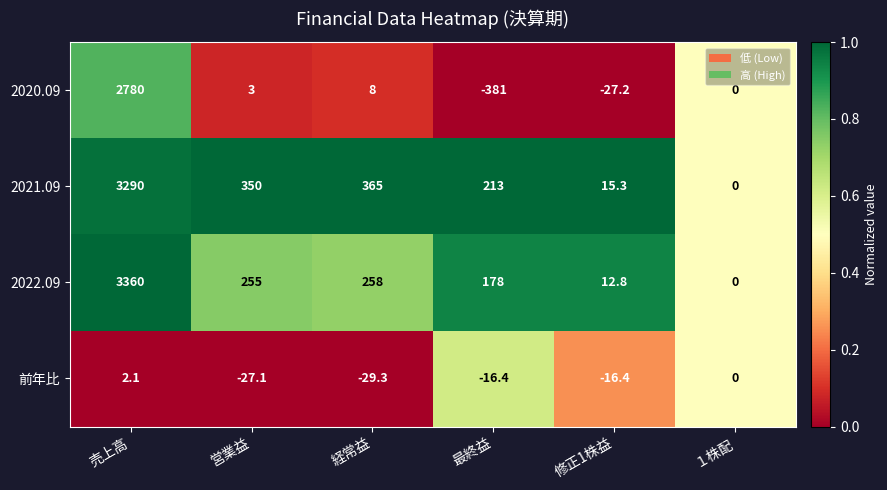

What is the sum of the 前年比 values at 経常益 and 営業益?

-56.4